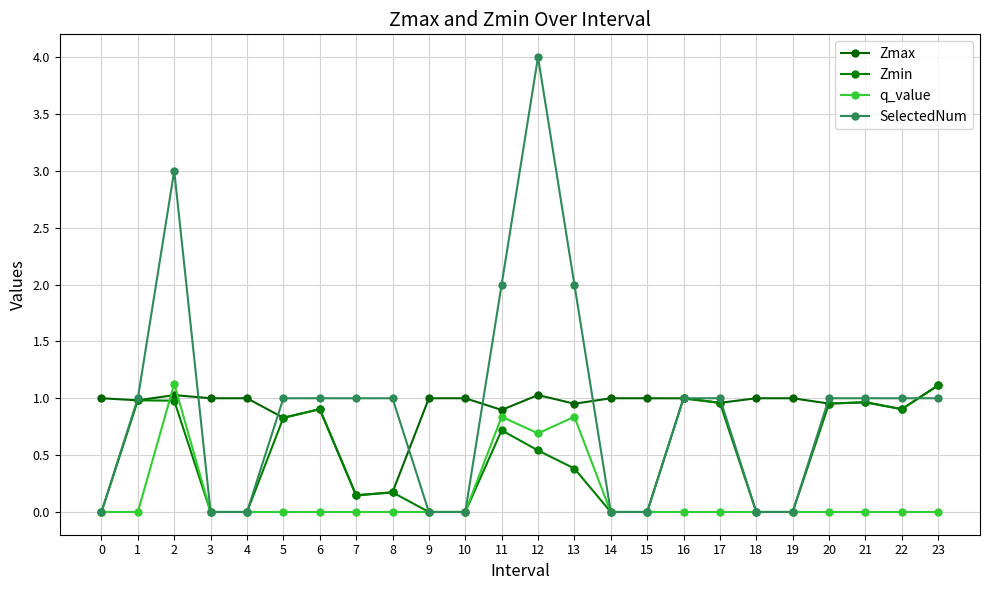

Is this an area chart (filled region under the line)?

No